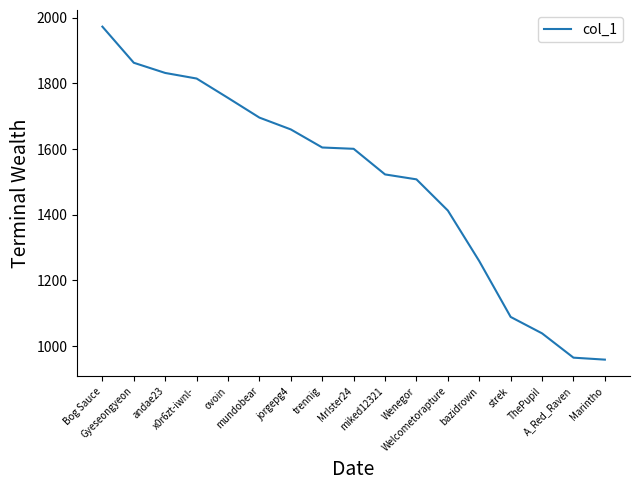

What is the difference between the maximum and minimum values?

1014